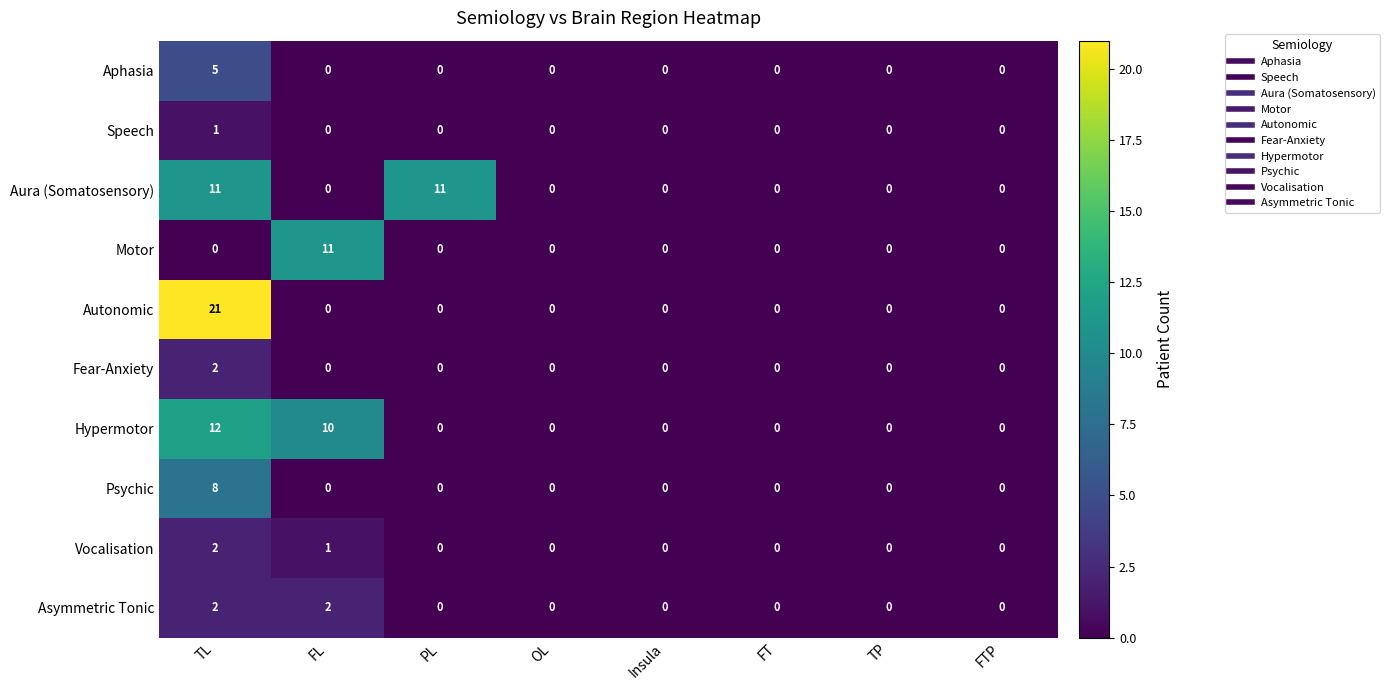

At which category does the chart reach its peak across all series?

TL